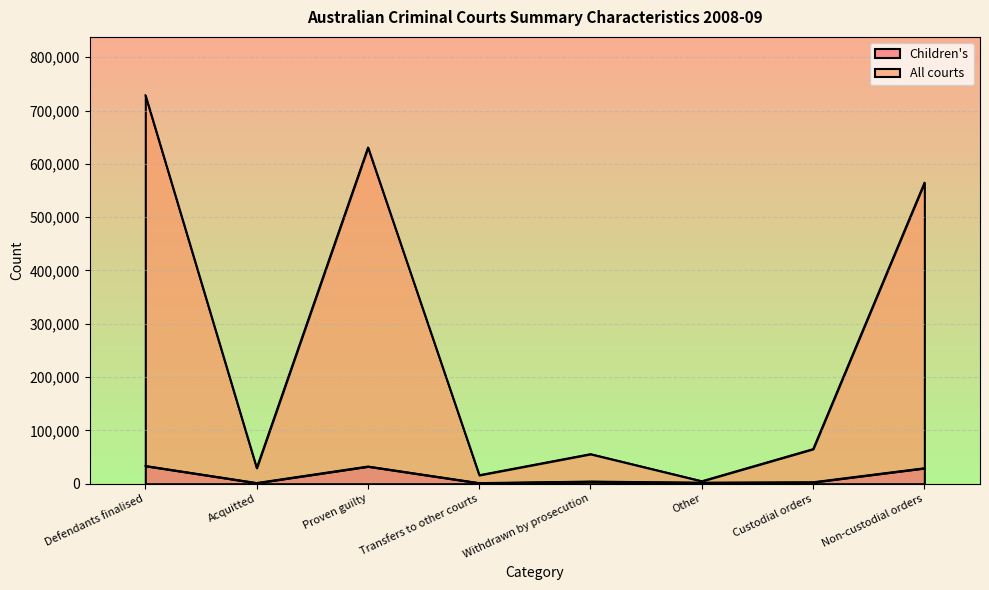

Where is the first local maximum for All courts?

Proven guilty